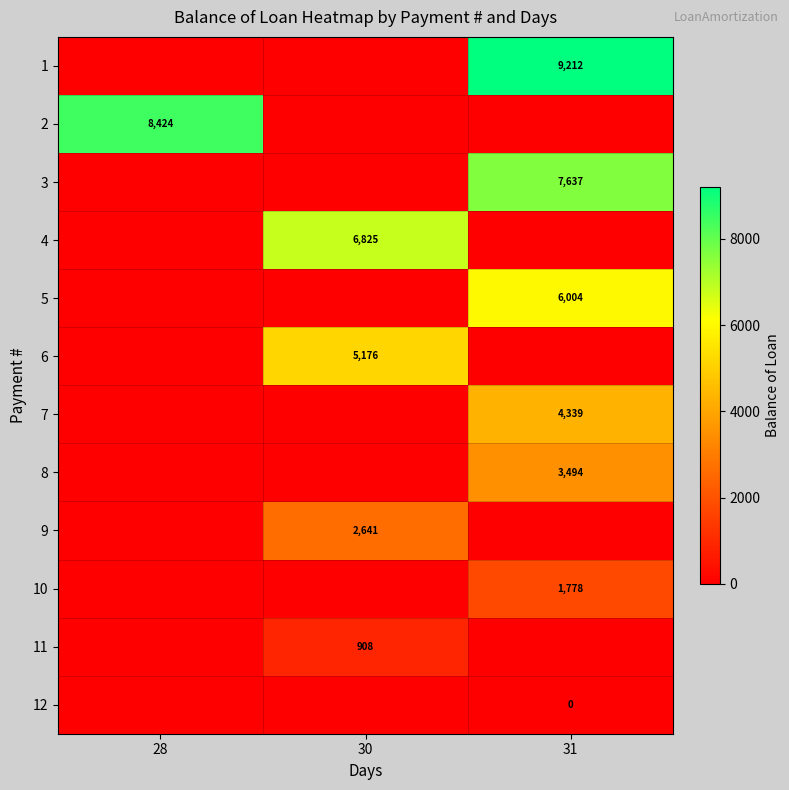

The 10 series shows 2430 at 31. True or false?

False